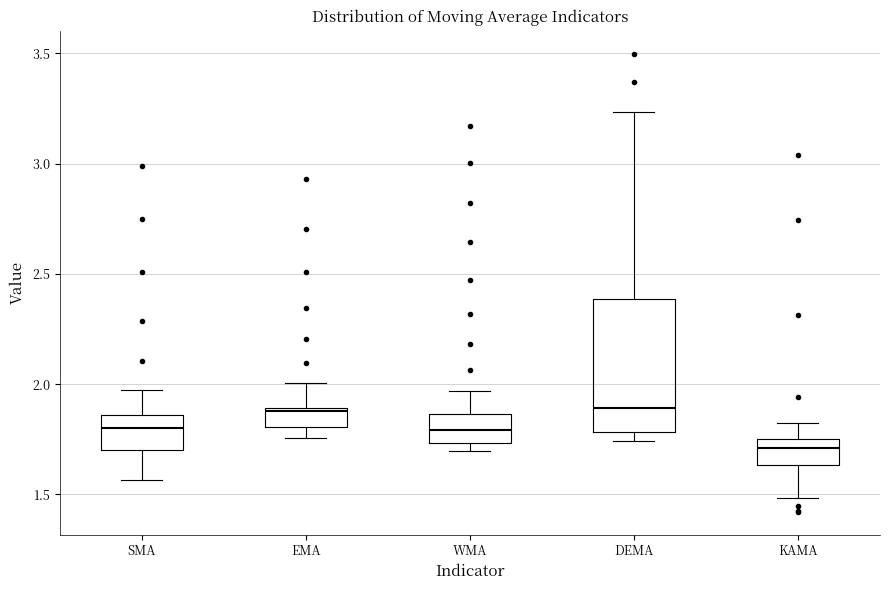

Reading left to right, read every box against the y-axis: the position of its median line, the range the box covers, and the ends of its whiskers. The values are not printed on the chart, so give them approximately, as read against the axis.

SMA: median 1.80, box 1.70 to 1.85, whiskers 1.55 to 1.95
EMA: median 1.90 (just below the box's upper edge), box 1.80 to 1.90, whiskers 1.75 to 2.00
WMA: median 1.80, box 1.75 to 1.85, whiskers 1.70 to 1.95
DEMA: median 1.90, box 1.80 to 2.40, whiskers 1.75 to 3.25
KAMA: median 1.70, box 1.65 to 1.75, whiskers 1.50 to 1.85